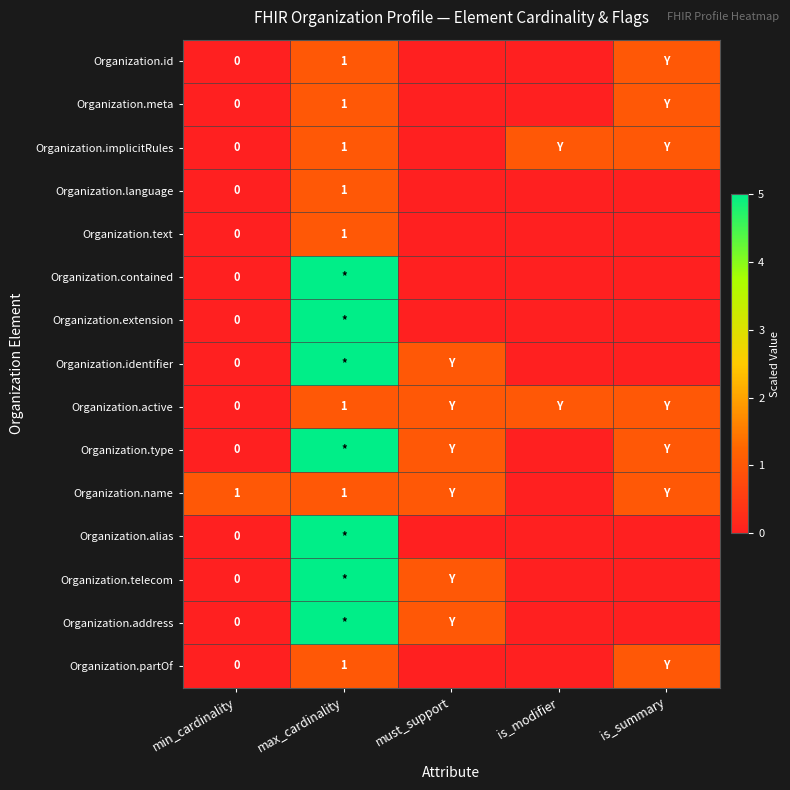

Which category has the highest value in the Organization.active series?

max_cardinality